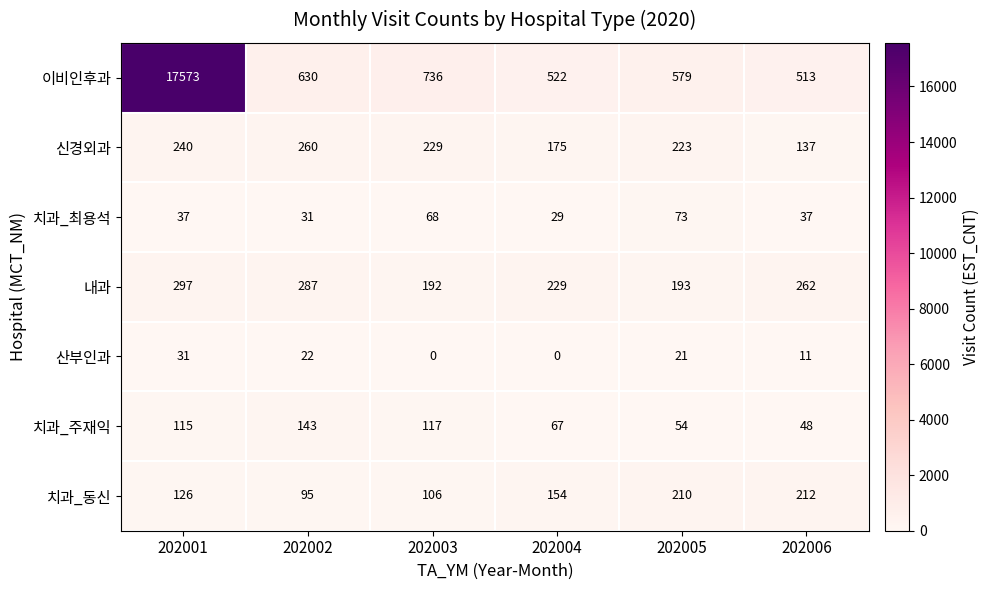

What is the sum of the 신경외과 values at 202004 and 202001?

415